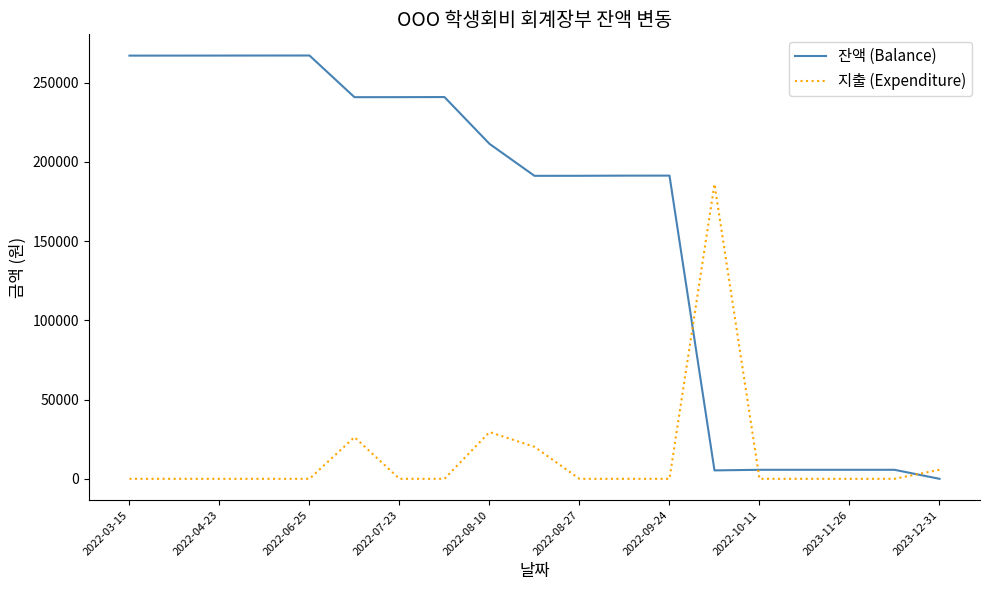

What is the difference between the maximum and minimum values in the 지출 (Expenditure) series?

186000